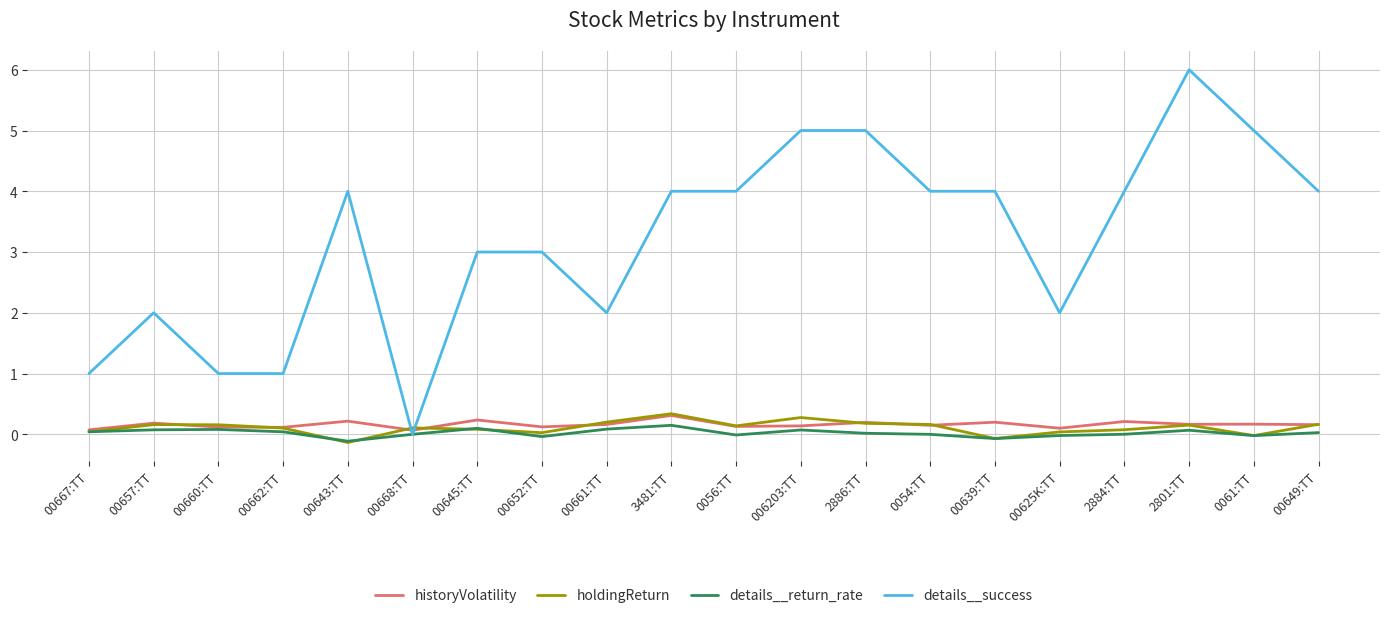

What is the difference between the highest and lowest values at 0061:TT?

5.0